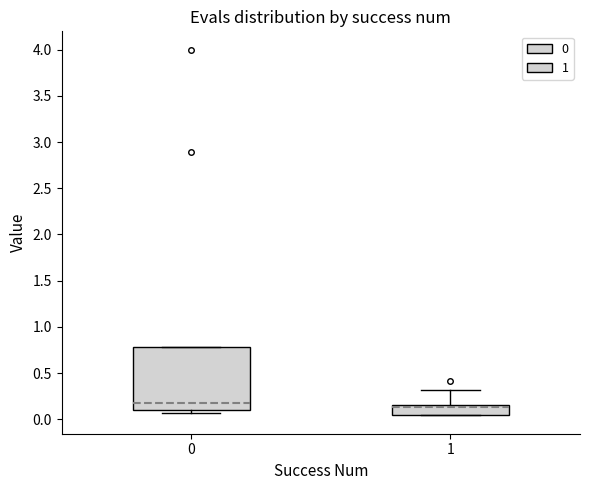

Which box is the tallest, from its lower edge to its upper edge?

0